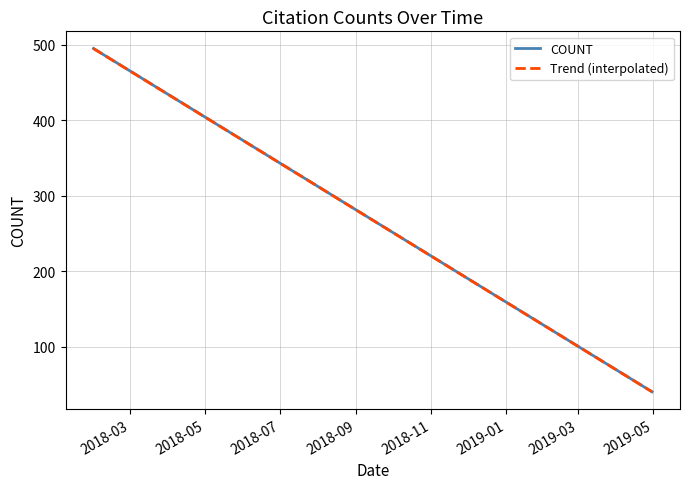

What is the sum of all Trend (interpolated) values?

1226